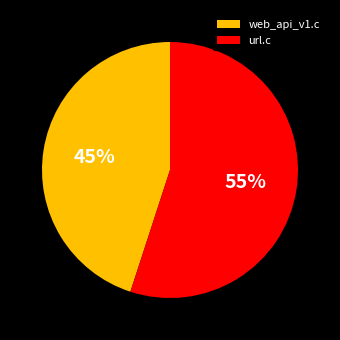

Combined, do url.c and web_api_v1.c account for over 50%?

Yes